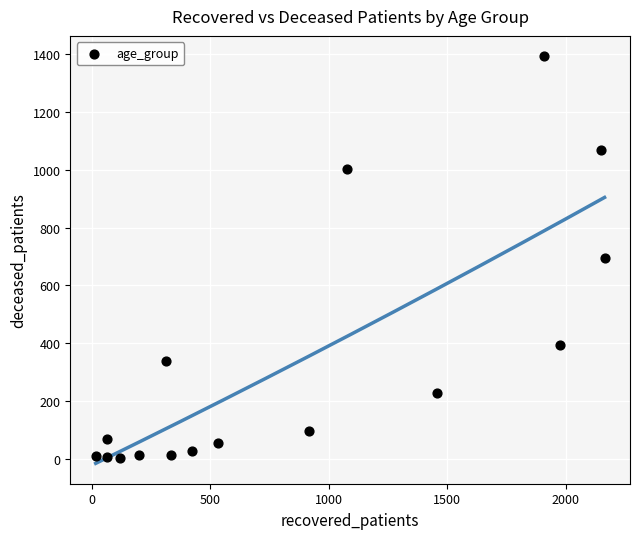

What is the range of Y values (max minus min)?

1391